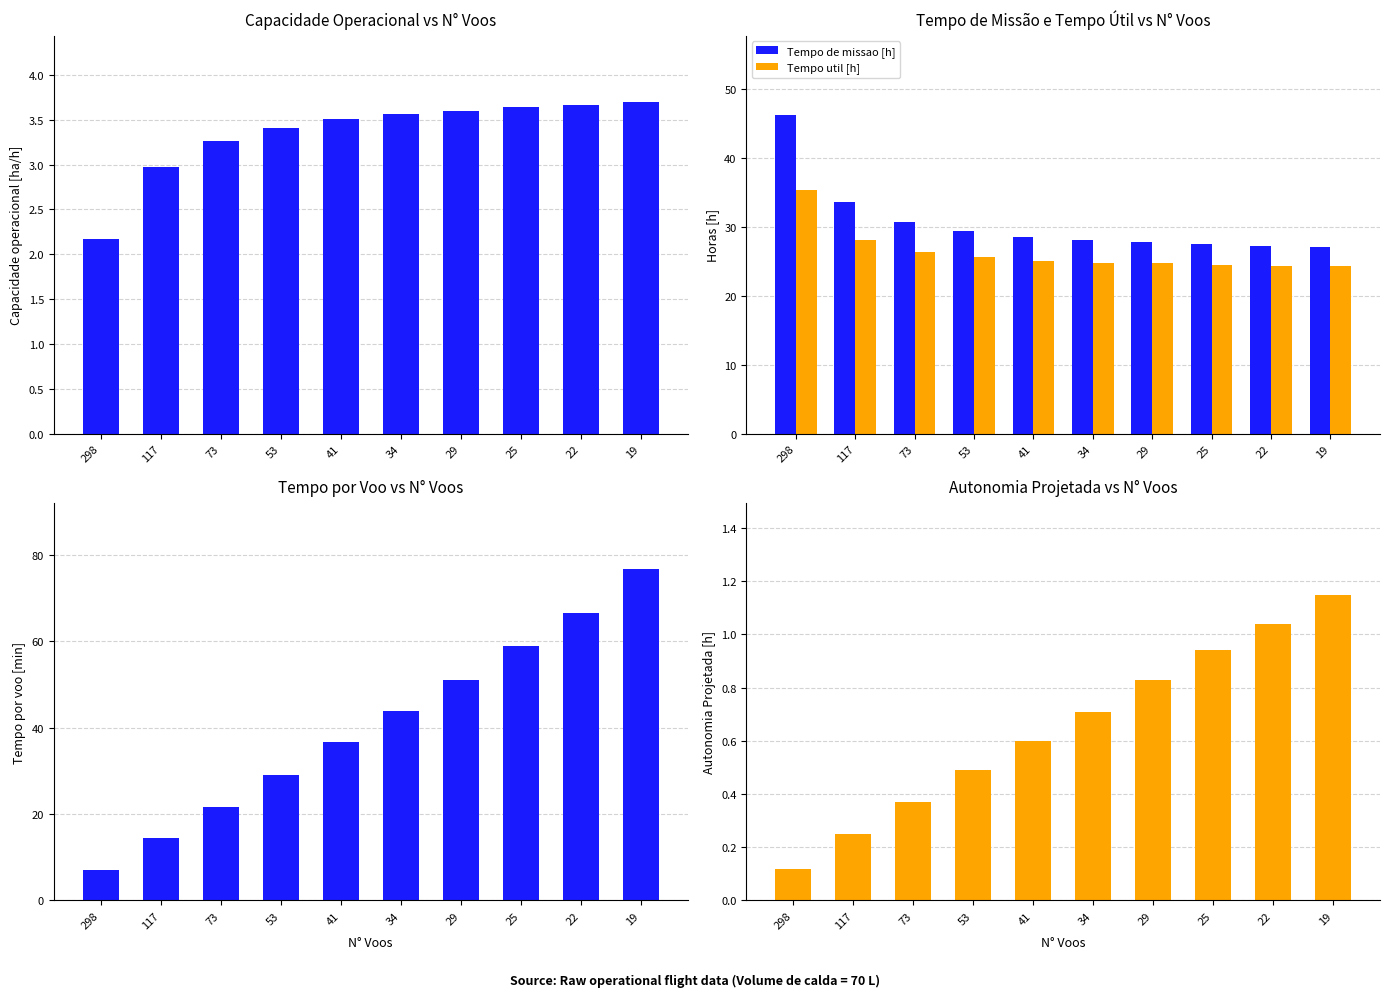

List the labels in order of Tempo util [h] value, smallest first.

19, 22, 25, 29, 34, 41, 53, 73, 117, 298